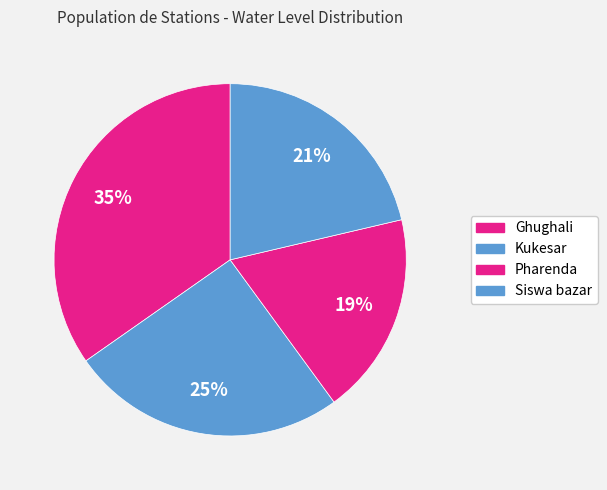

Which slice is the smallest?

Pharenda